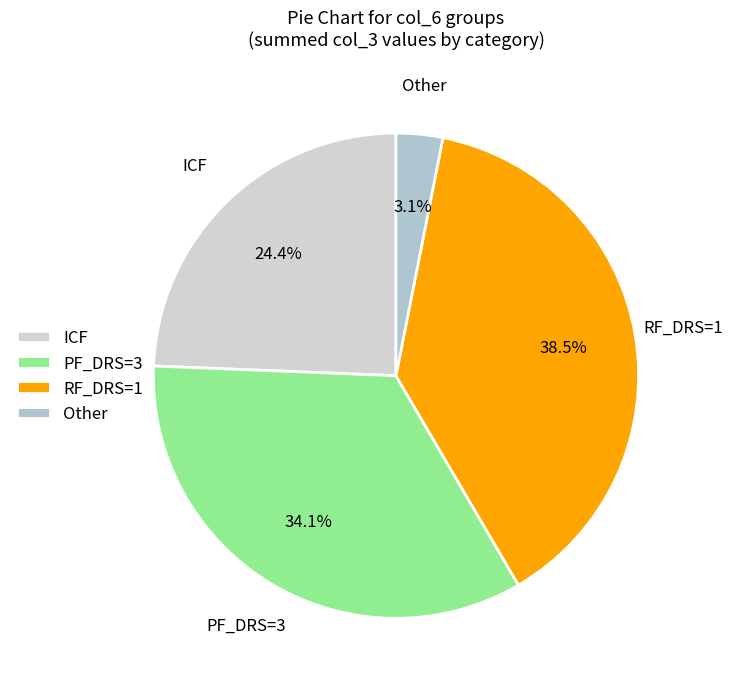

Approximately how many times larger is the value at RF_DRS=1 compared to PF_DRS=3?

1.1